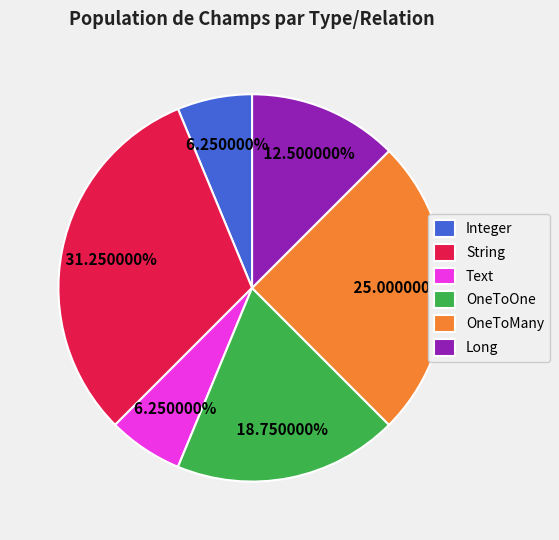

Which has a higher value, String or Long?

String